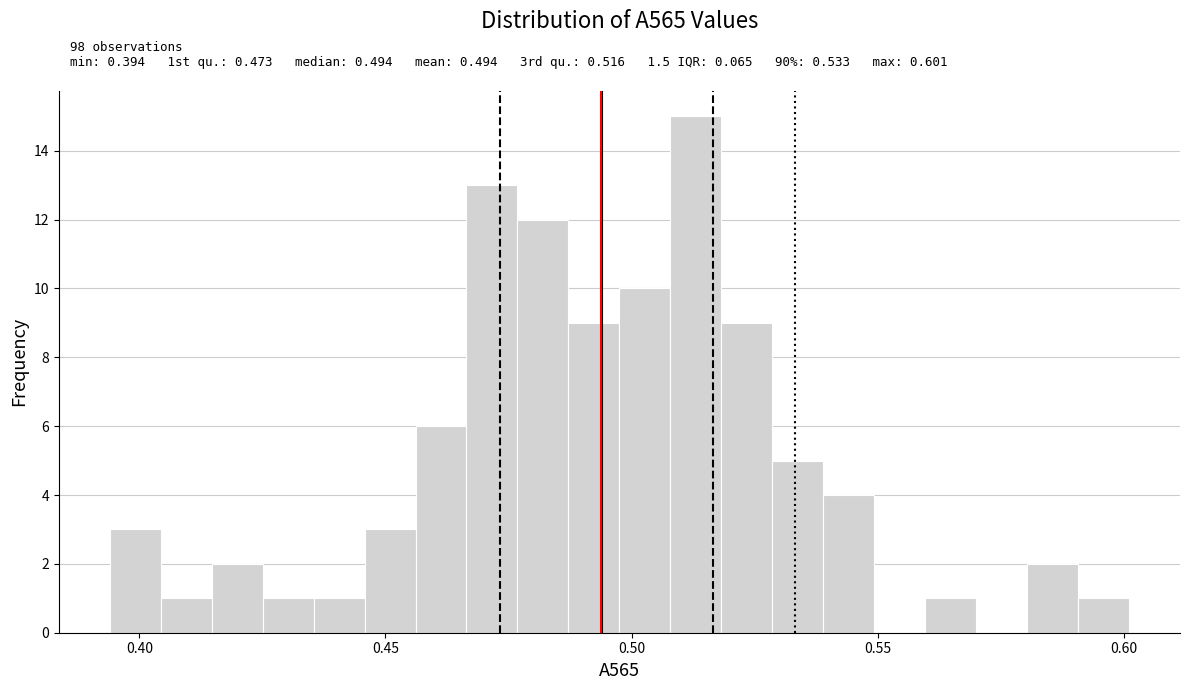

Read against the x-axis, roughly where is the centre of the tallest bar?

0.515